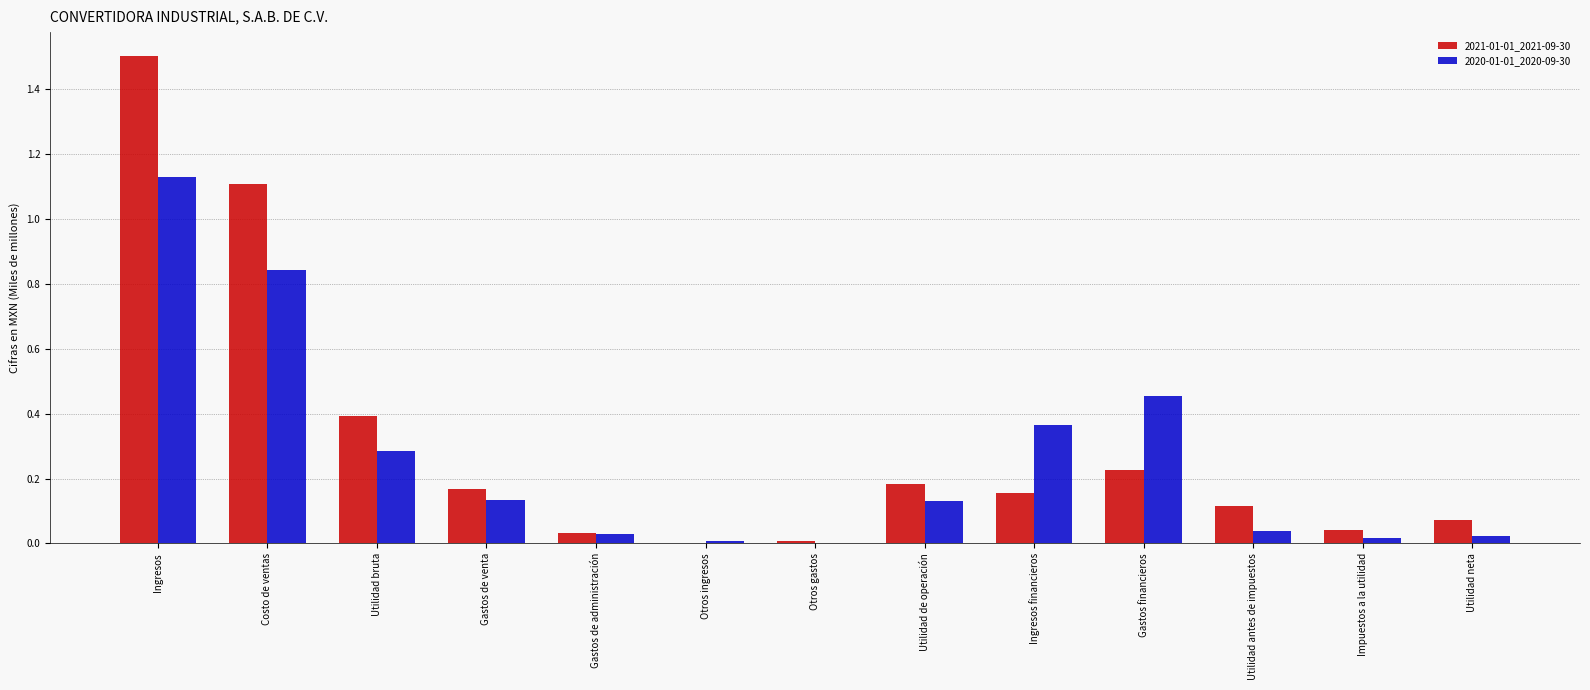

Between Gastos financieros and Utilidad antes de impuestos, which series saw the biggest shift?

2020-01-01_2020-09-30